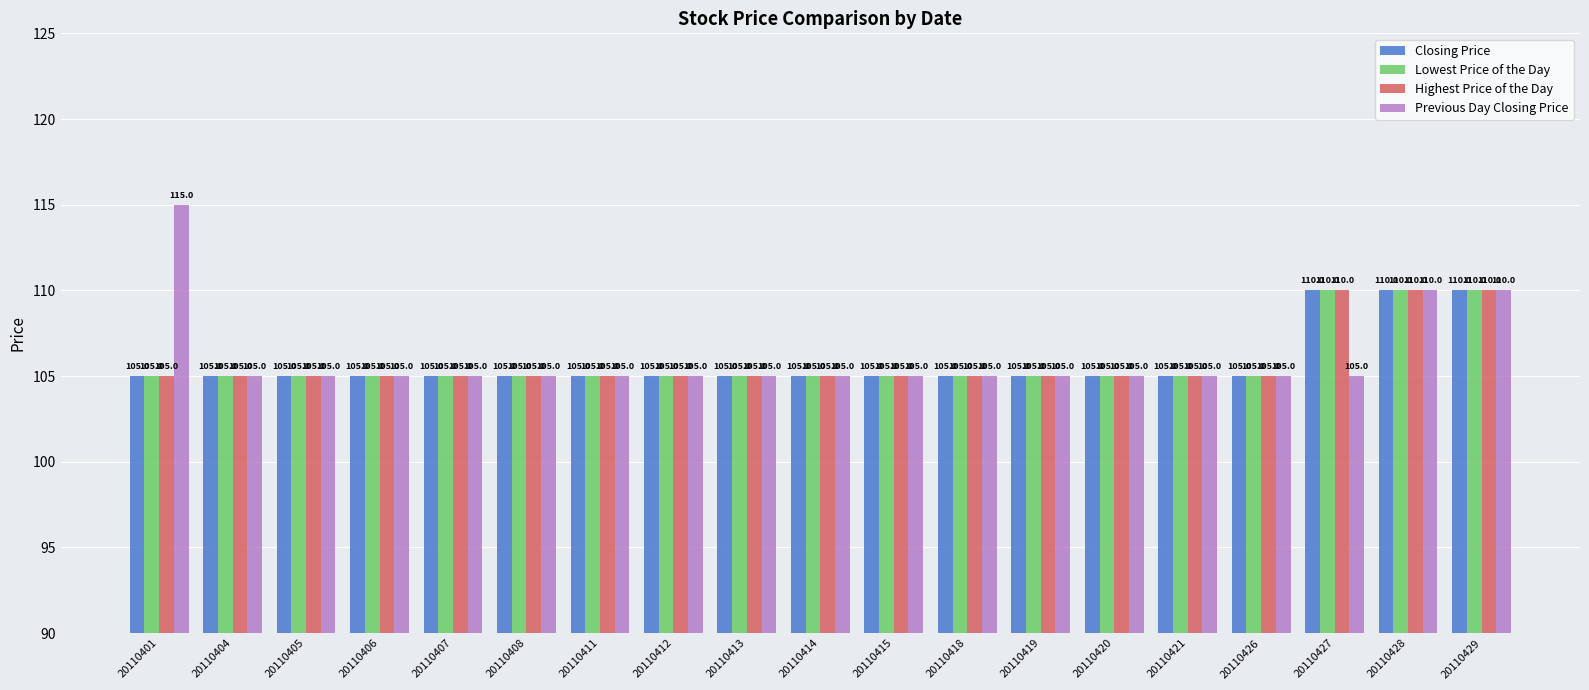

What is the total value across all series at 20110408?

420